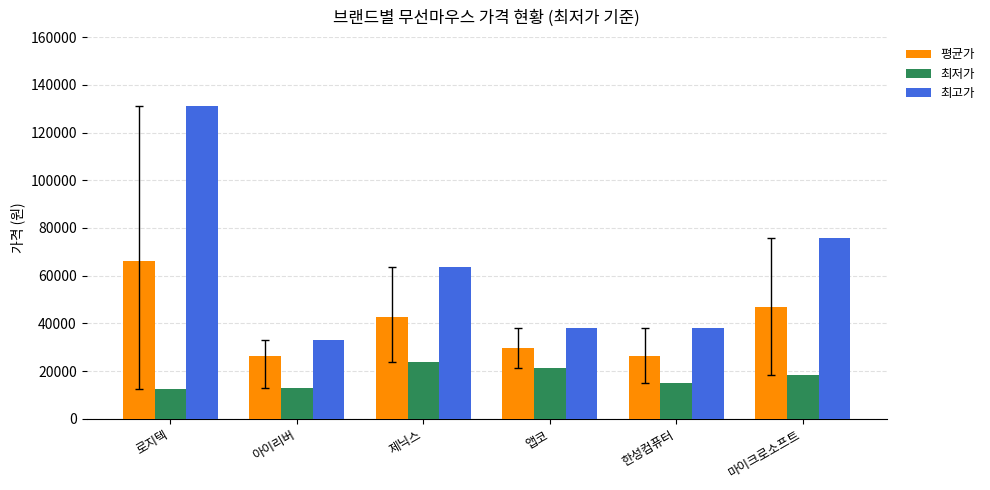

What is the lowest value of the 최고가 series?

32890